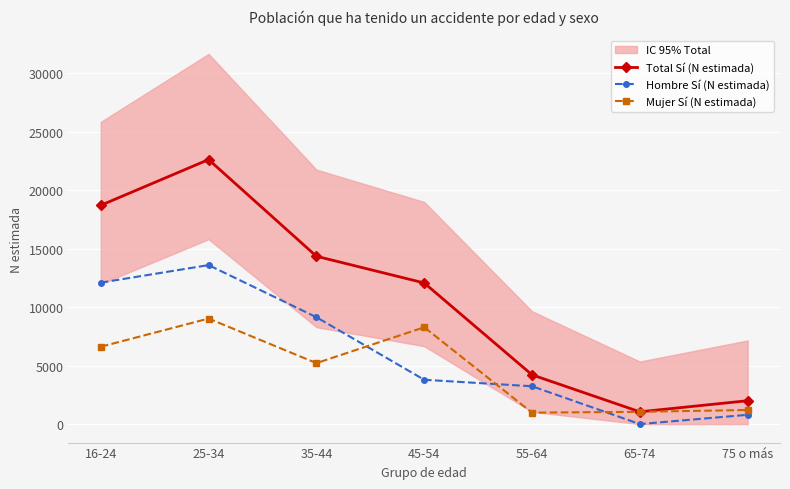

Where is Total Sí (N estimada) nearest to the value 11838?

45-54